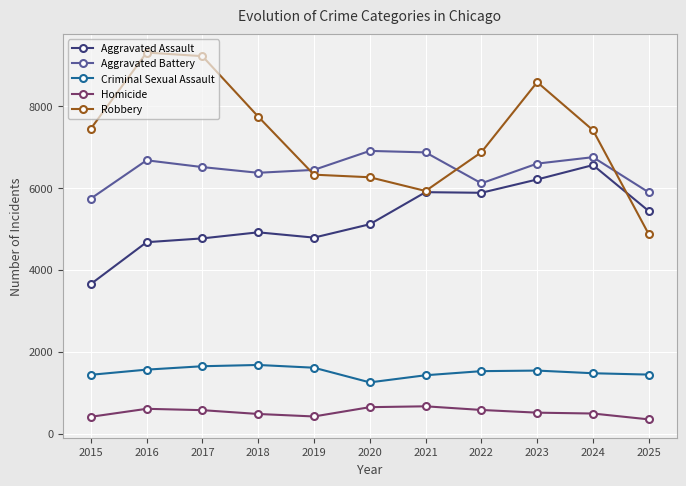

What is the value of the Robbery point at the 2nd from the left?

9302